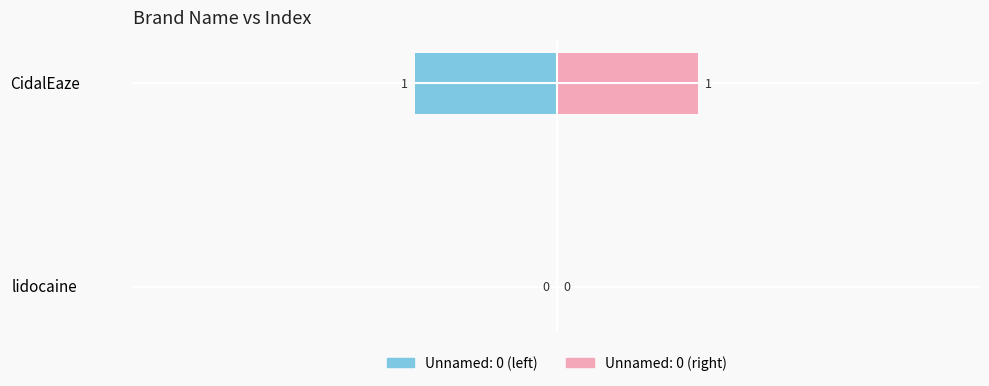

What is the label of the 2nd bar from the left?

CidalEaze